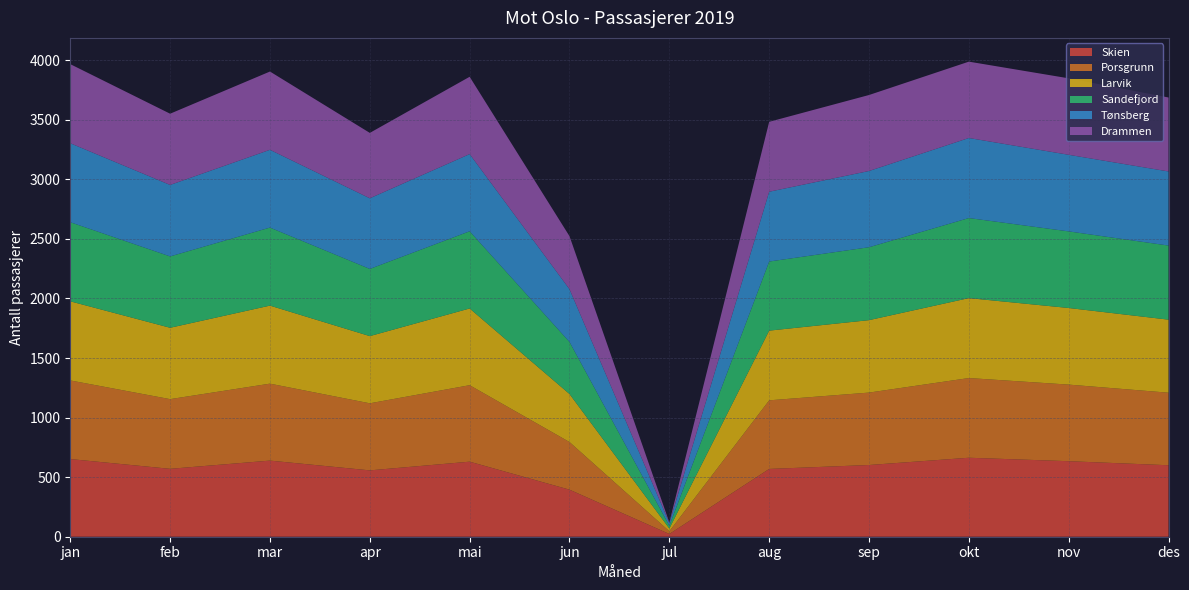

Reading right to left, list all the values displayed in this chart.

Skien: 600	634	663	602	569	23	395	630	557	639	570	652
Porsgrunn: 609	643	669	608	576	23	400	642	563	646	585	660
Larvik: 613	643	671	608	585	23	403	644	564	655	599	664
Sandefjord: 622	643	672	612	580	23	437	648	564	655	599	664
Tønsberg: 622	643	672	640	586	23	443	648	593	653	600	663
Drammen: 621	642	641	638	587	5	445	649	549	657	598	664